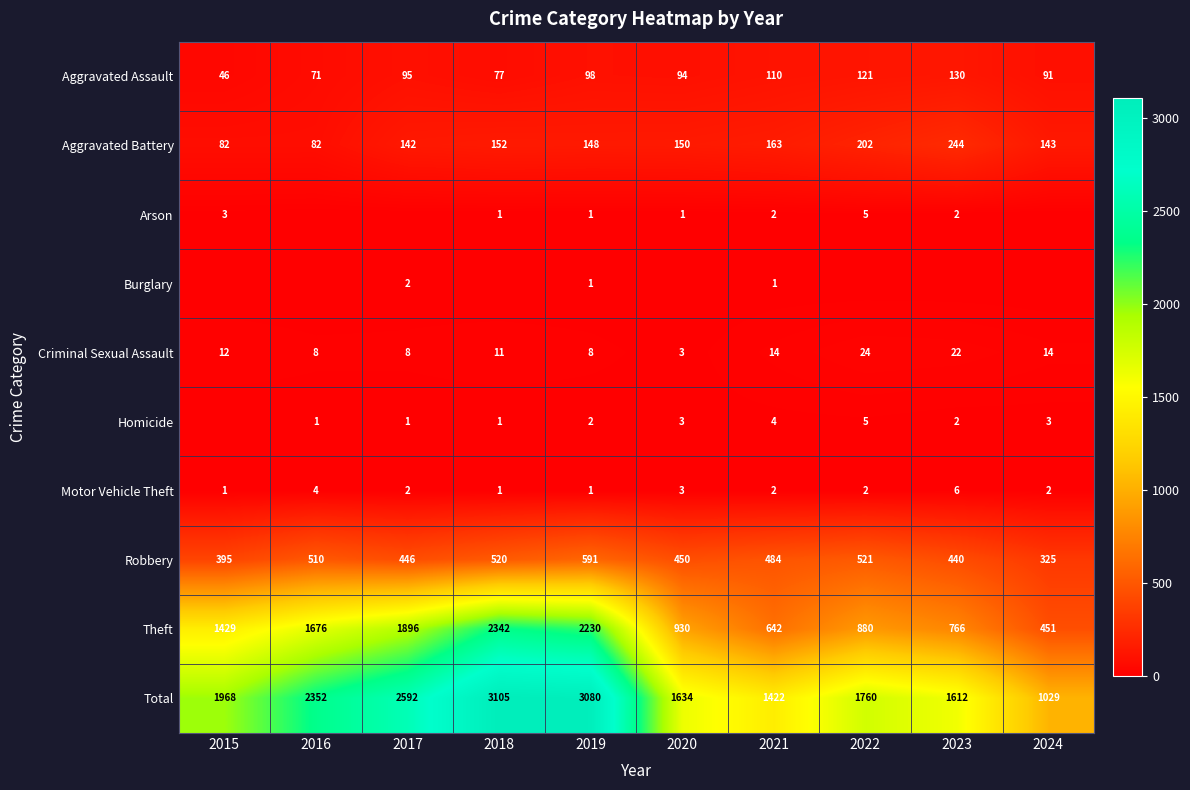

What is the difference between the Homicide values at 2019 and 2021?

2